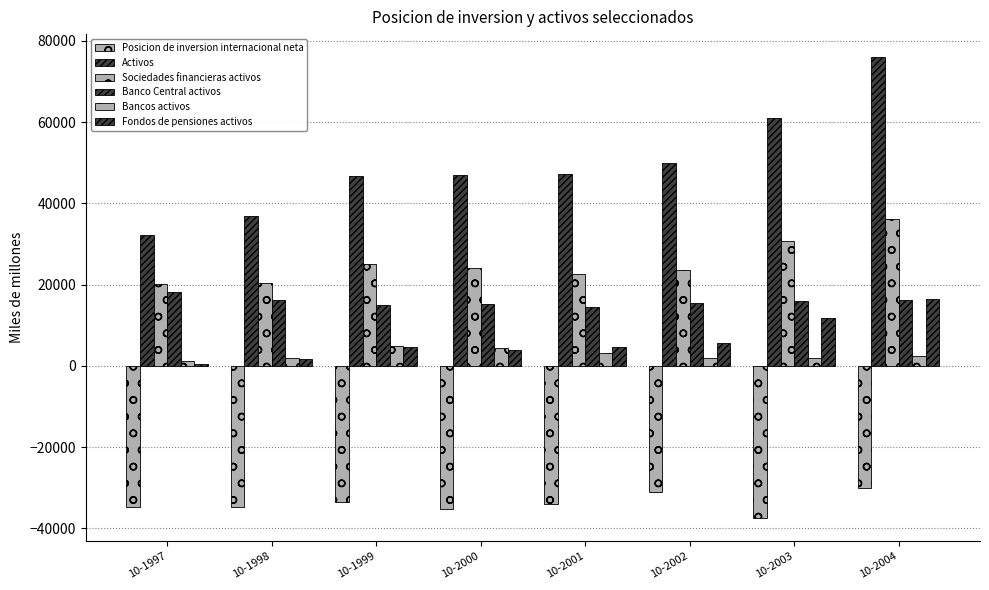

What is the difference between the second highest and second lowest values in the Banco Central activos series?

1346